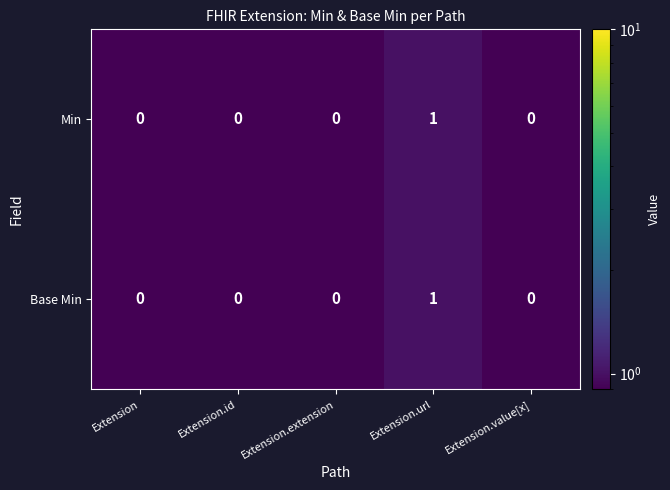

How many Base Min values are between 0 and 1?

5